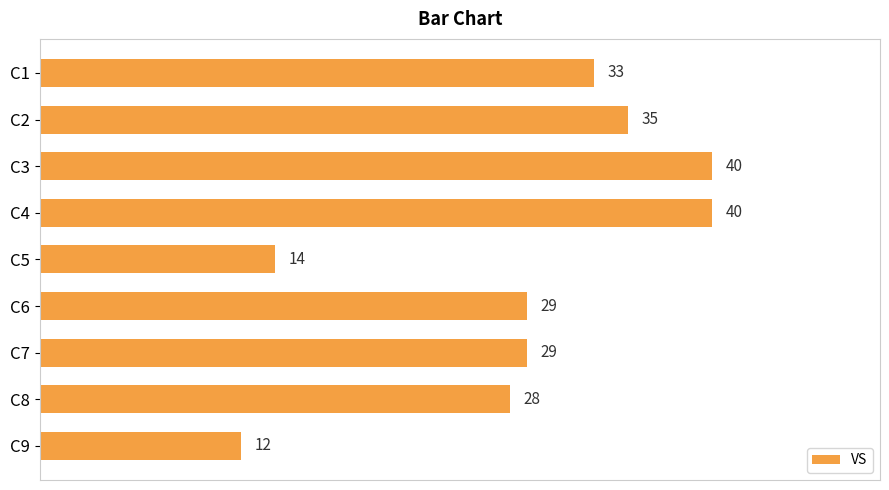

Where is the data nearest to the value 26?

C8